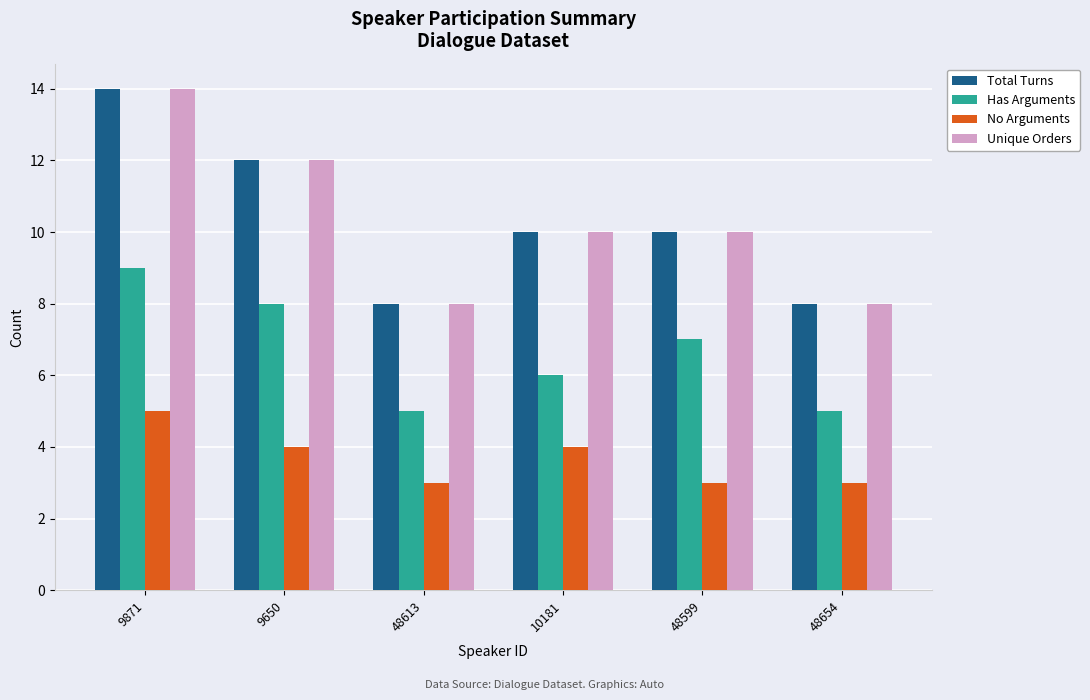

How many Unique Orders values are between 8 and 12?

5